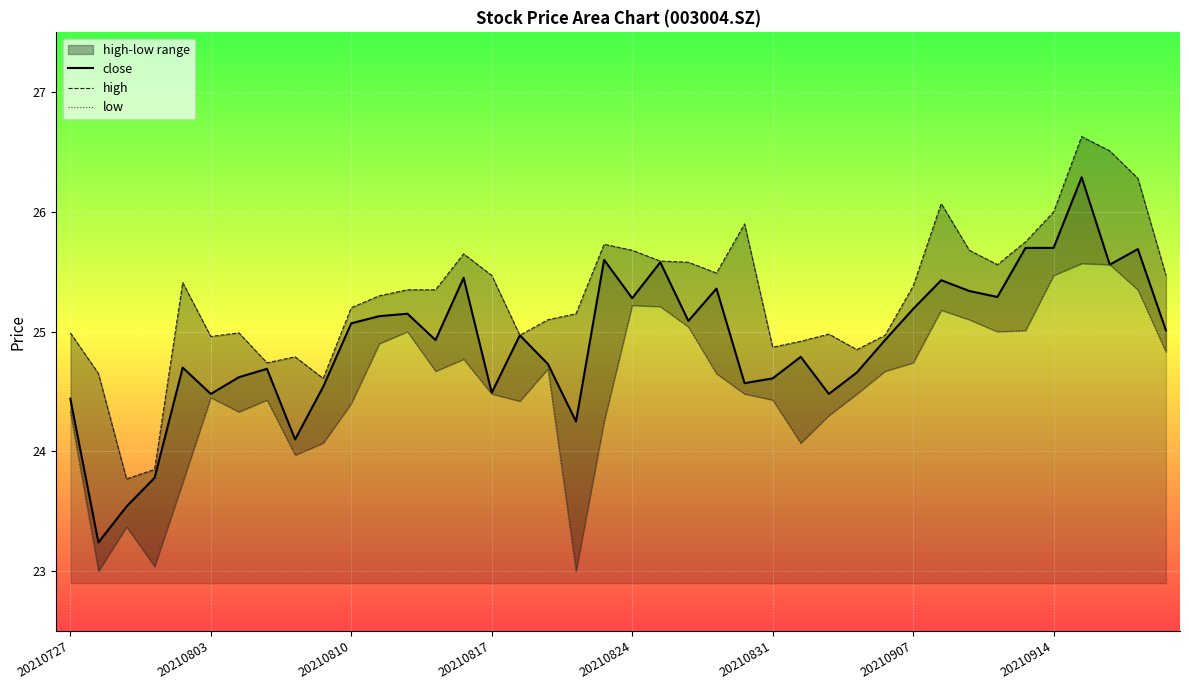

At which label does close first exceed 24?

20210727